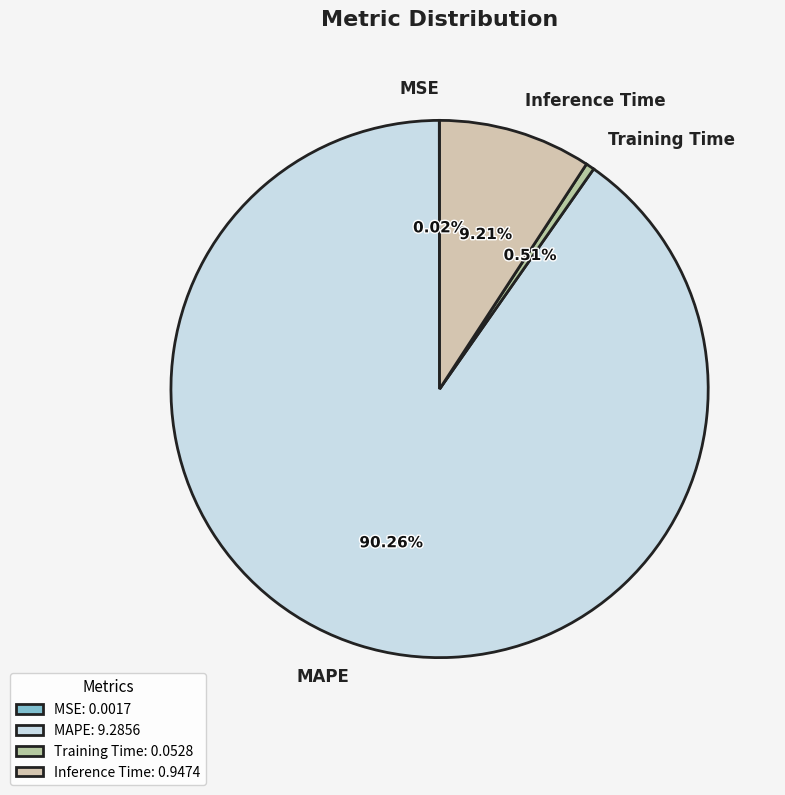

Is there any slice that represents more than half of the pie?

Yes